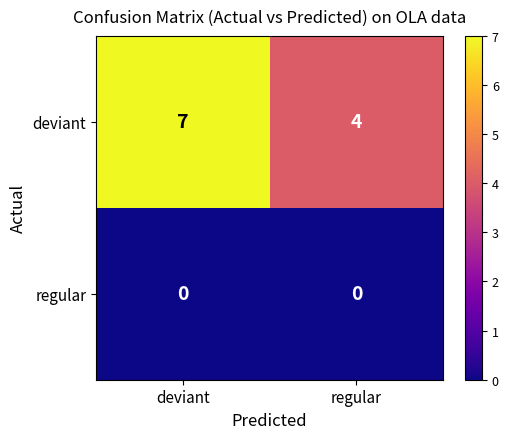

What is the maximum value shown in the chart?

7